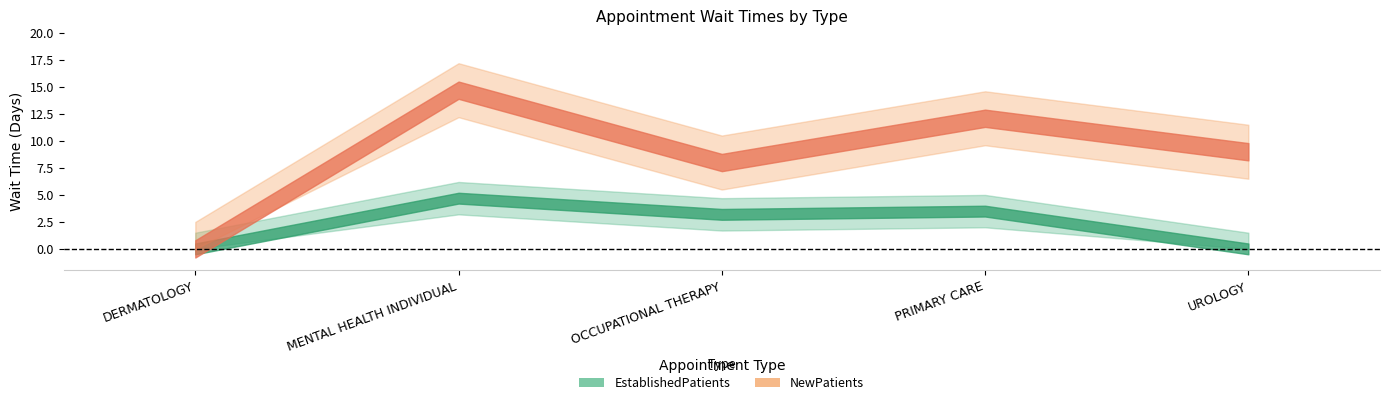

What is the difference between the maximum and minimum values in the EstablishedPatients series?

4.7